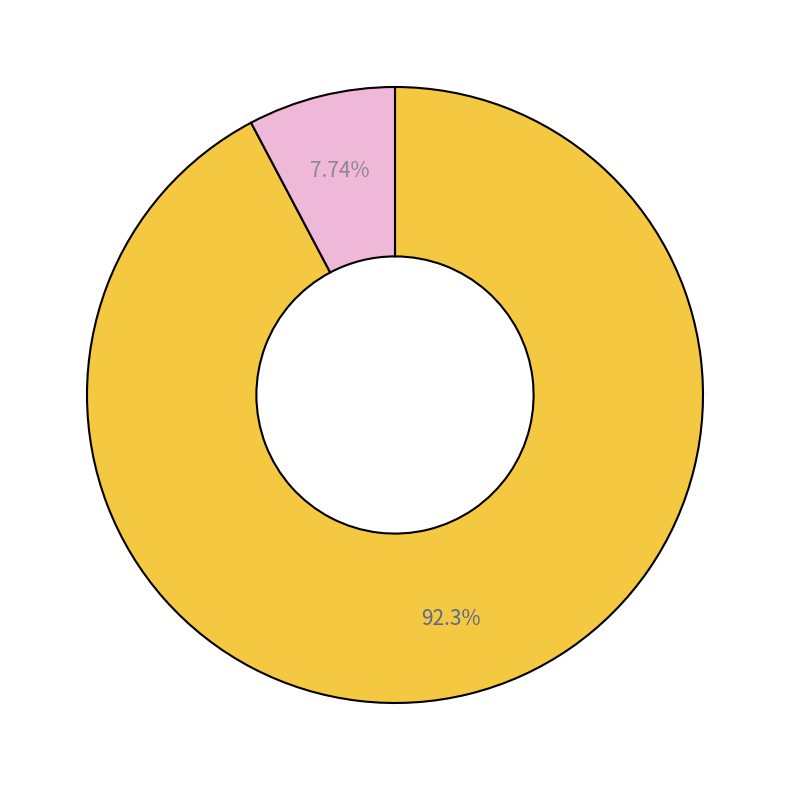

Is there a majority slice in this chart?

Yes